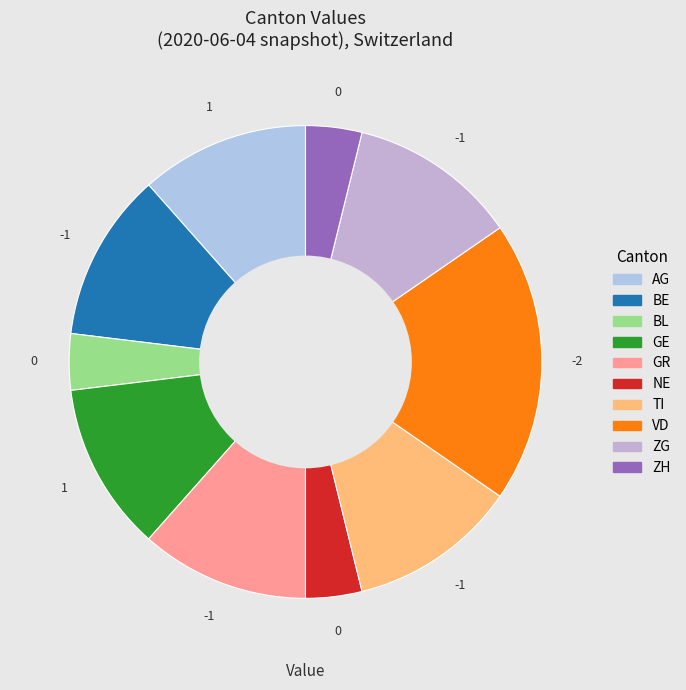

Which has a higher value, BE or BL?

BE